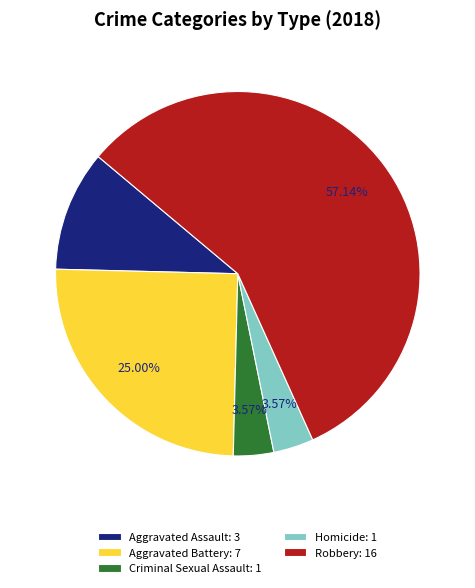

True or false: Aggravated Assault accounts for 1% of the total.

False